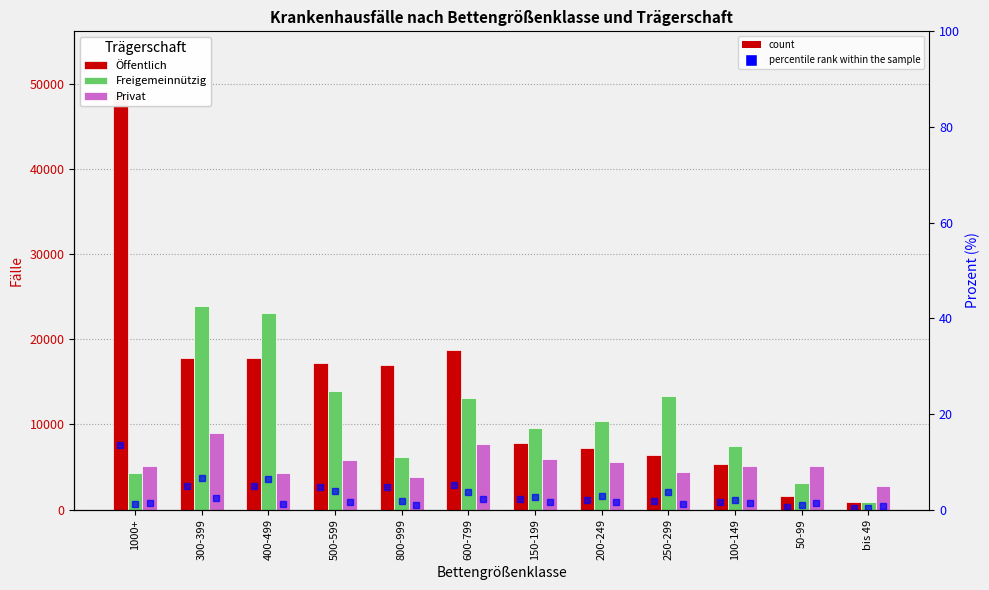

How many values in the Privat series are below 5140?

6